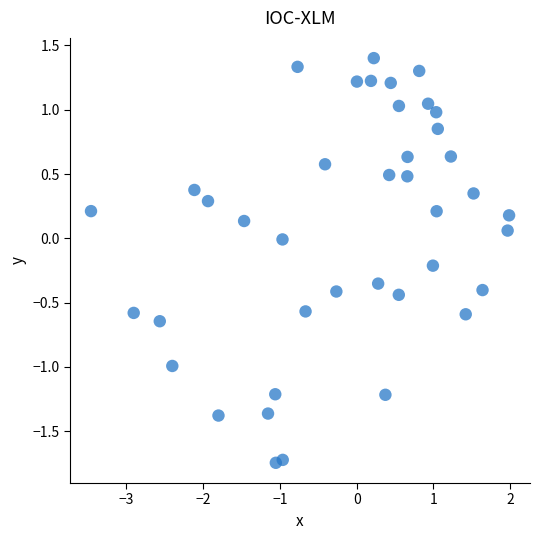

What is the range of X values (max minus min)?

5.4